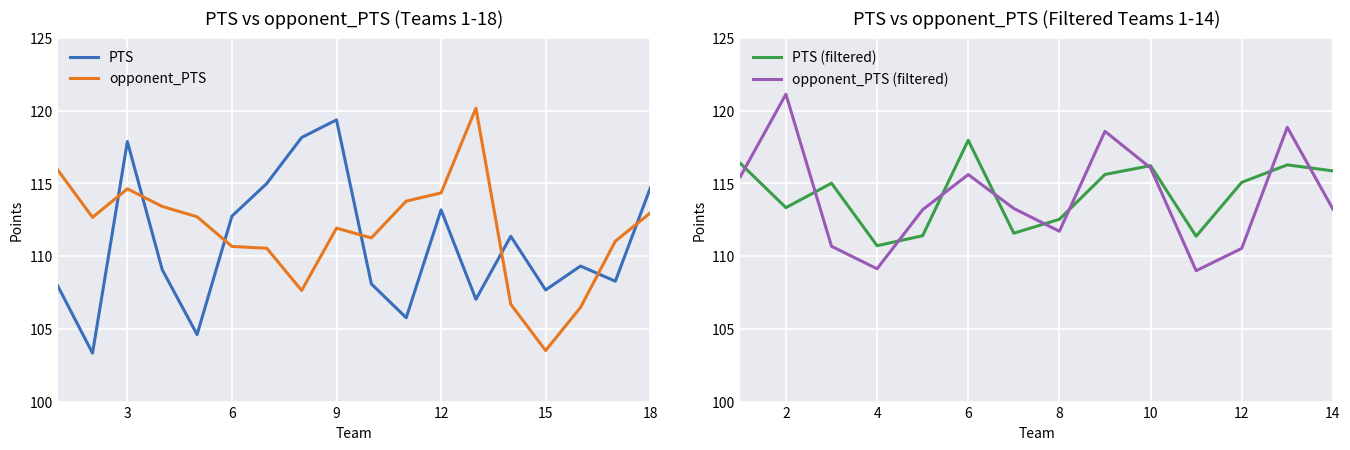

Is it true that opponent_PTS (left panel) equals 110.7 at 6?

True